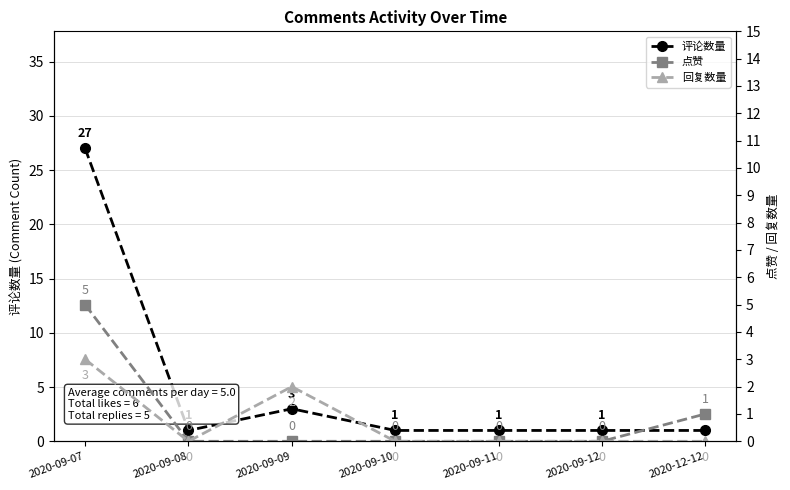

What is the greatest value displayed?

27